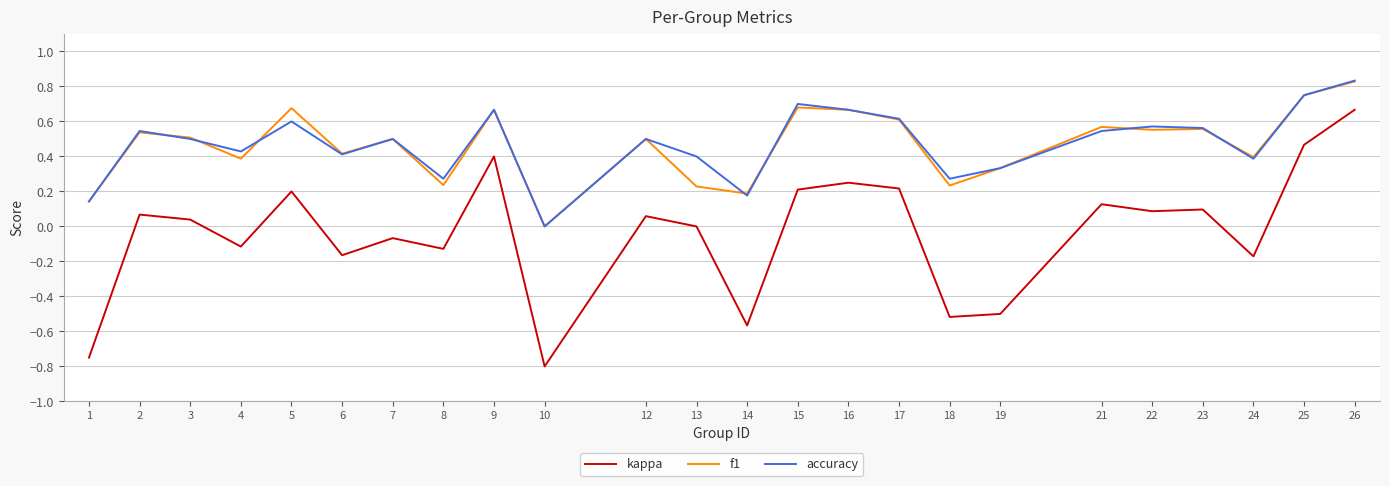

What is the sum of all f1 values?

11.2